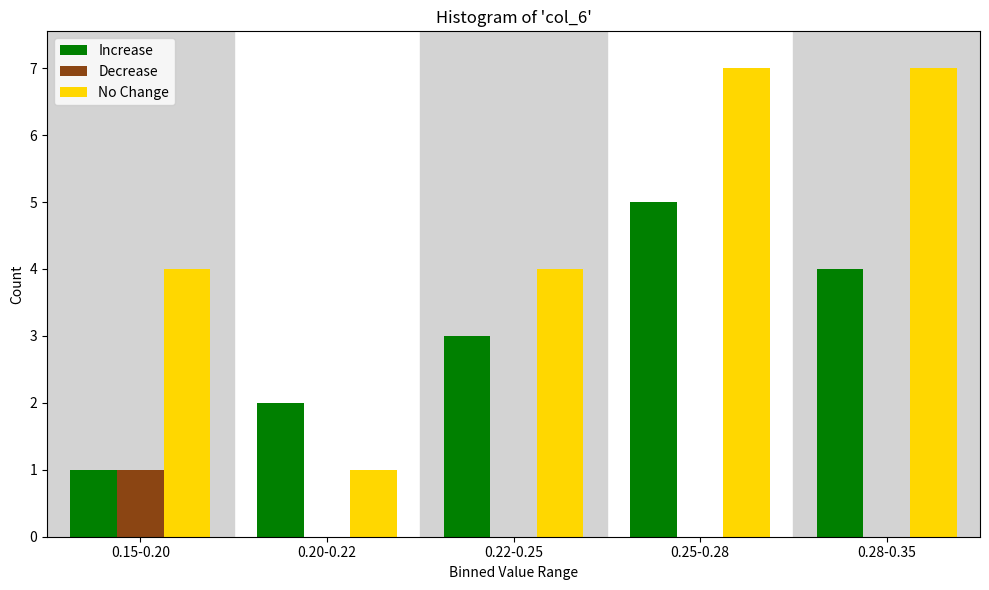

Reading right to left, transcribe all the data shown in this chart.

Increase: 0.28-0.35=4	0.25-0.28=5	0.22-0.25=3	0.20-0.22=2	0.15-0.20=1
Decrease: 0.28-0.35=0	0.25-0.28=0	0.22-0.25=0	0.20-0.22=0	0.15-0.20=1
No Change: 0.28-0.35=7	0.25-0.28=7	0.22-0.25=4	0.20-0.22=1	0.15-0.20=4